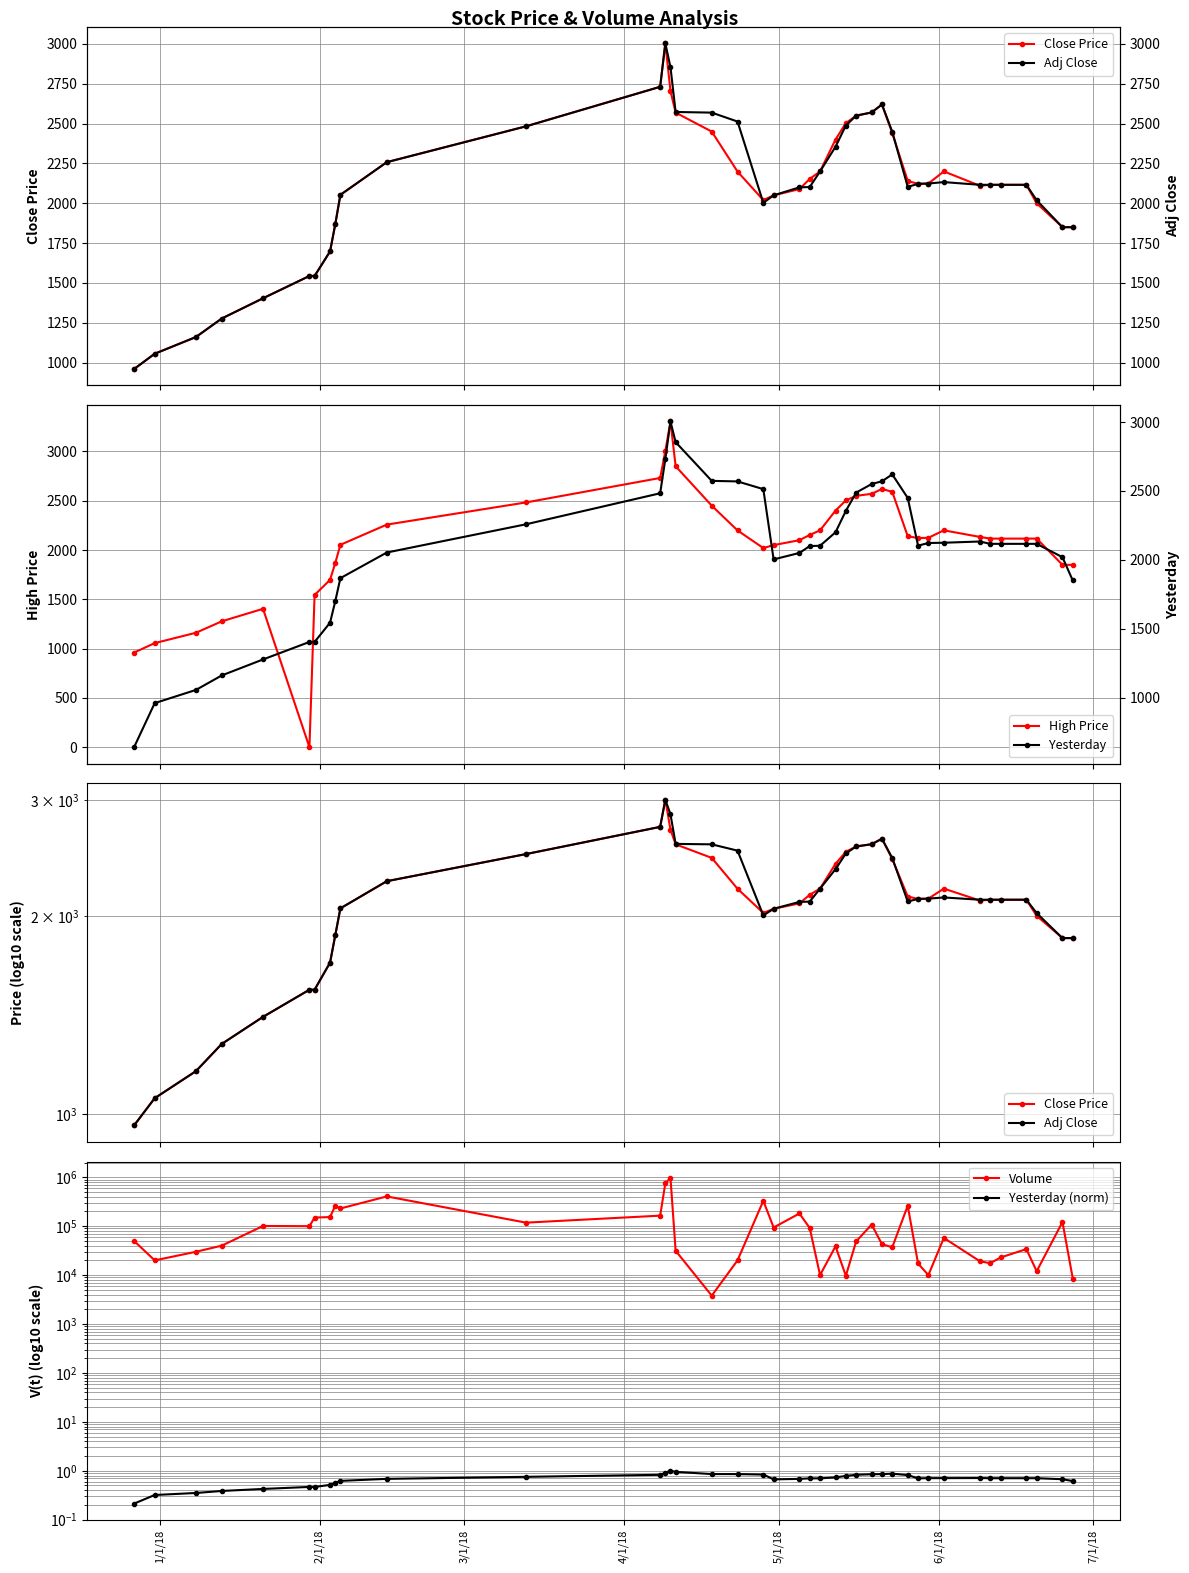

What is the lowest value of the Close Price series?

960.0